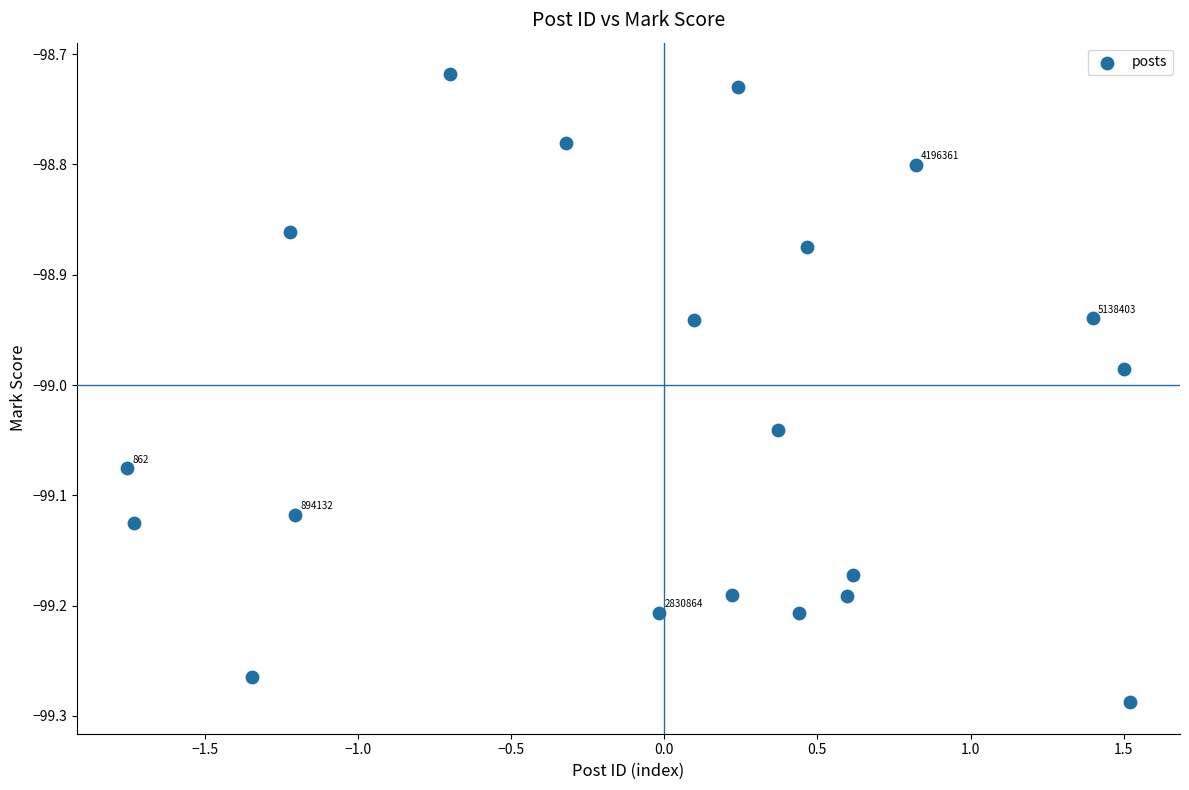

What is the range of Y values (max minus min)?

0.6